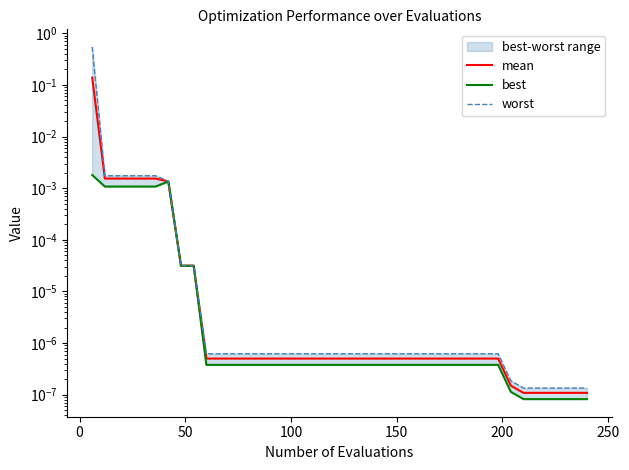

How many series are shown in this chart?

3